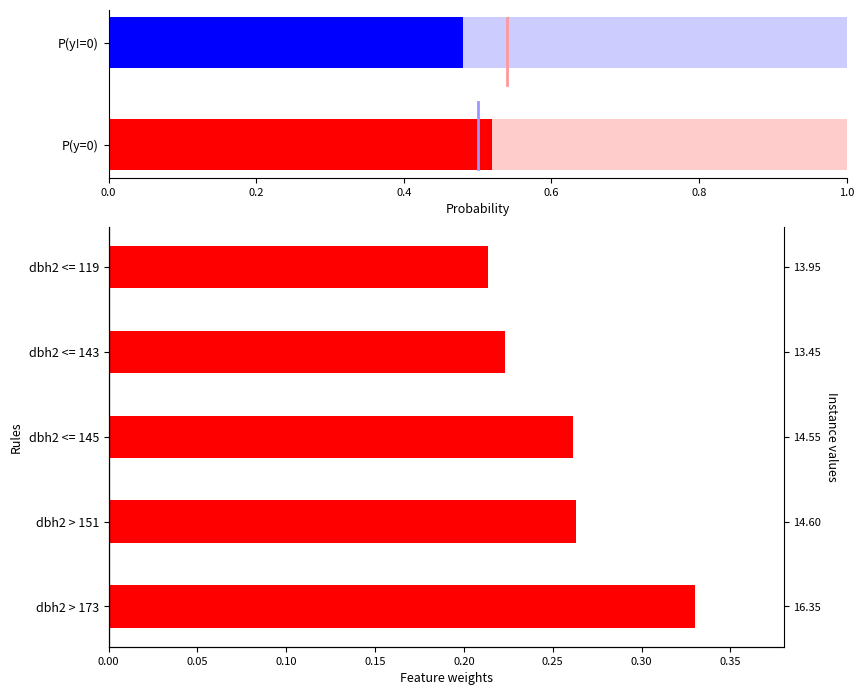

The value at dbh2 <= 143 is 0.2. True or false?

True